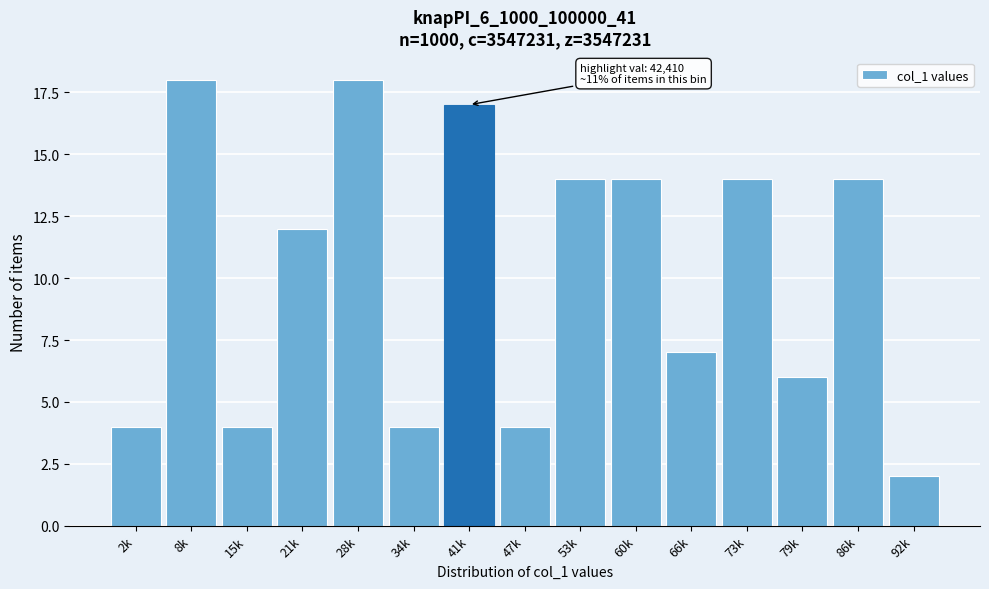

Reading right to left, extract all data points from this chart.

92k=2	86k=14	79k=6	73k=14	66k=7	60k=14	53k=14	47k=4	41k=17	34k=4	28k=18	21k=12	15k=4	8k=18	2k=4